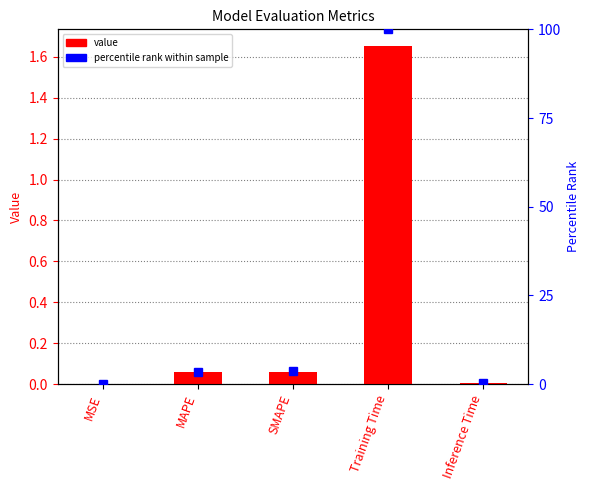

Is it true that col_1 equals 2.6 at Training Time?

False